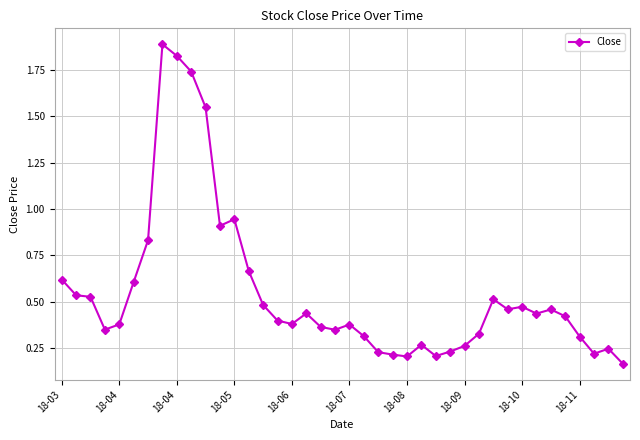

True or false: there are more than 2 points higher than both neighbors.

True